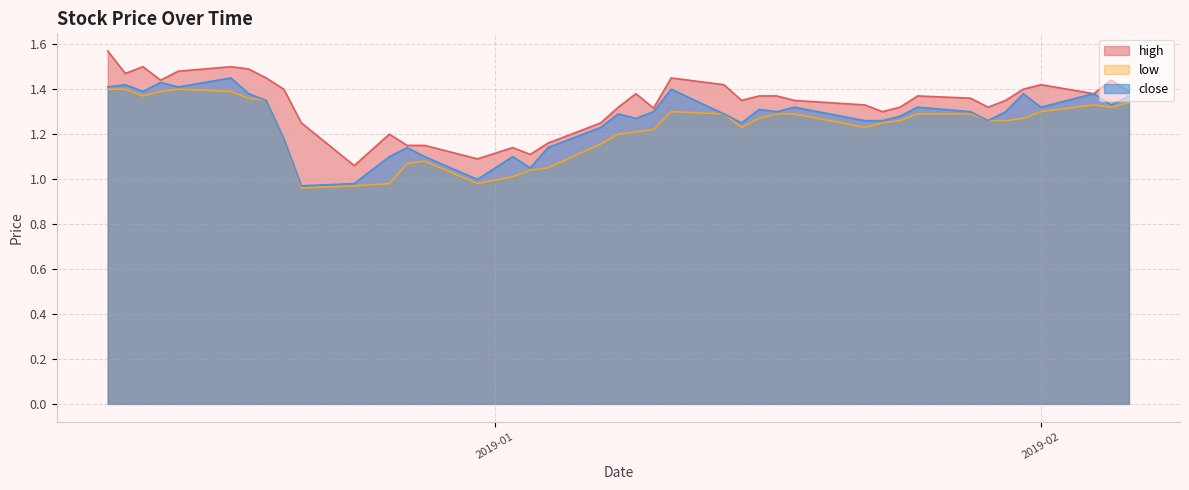

What is the difference between the highest and lowest values at 2018-12-26?

0.2